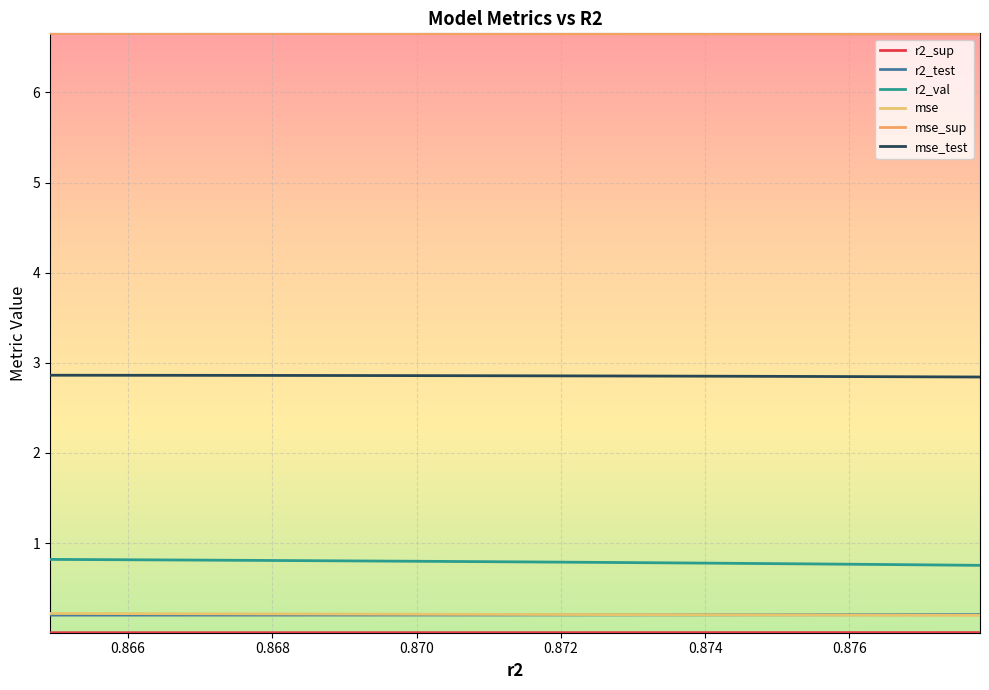

What is the difference between the highest and lowest values at 0.872?

6.6